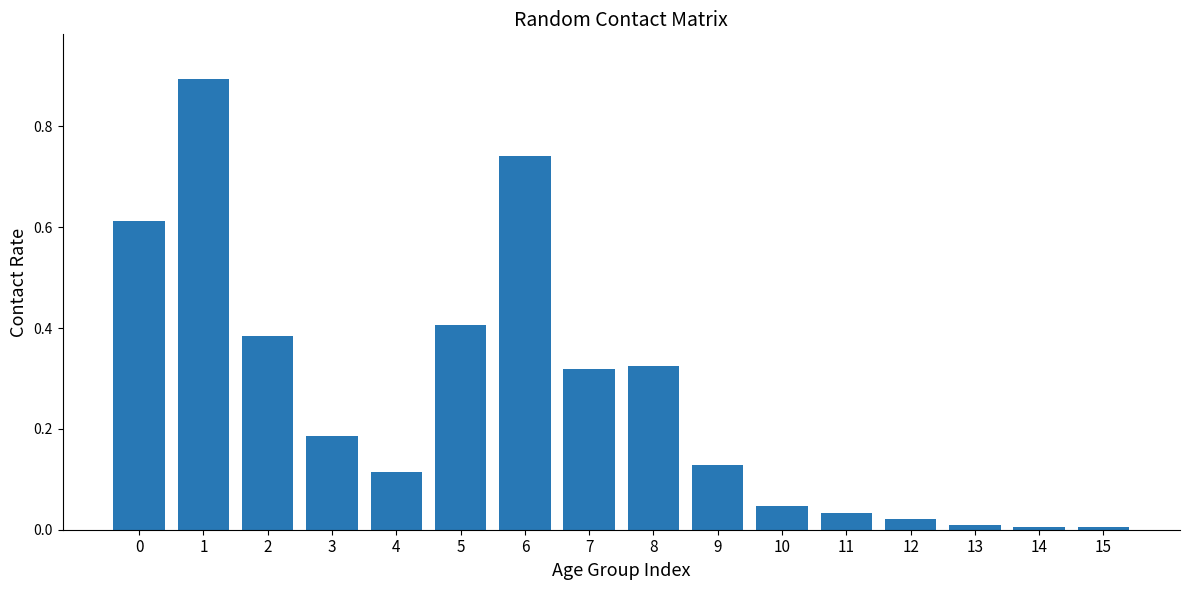

Count the number of categories in the chart.

16